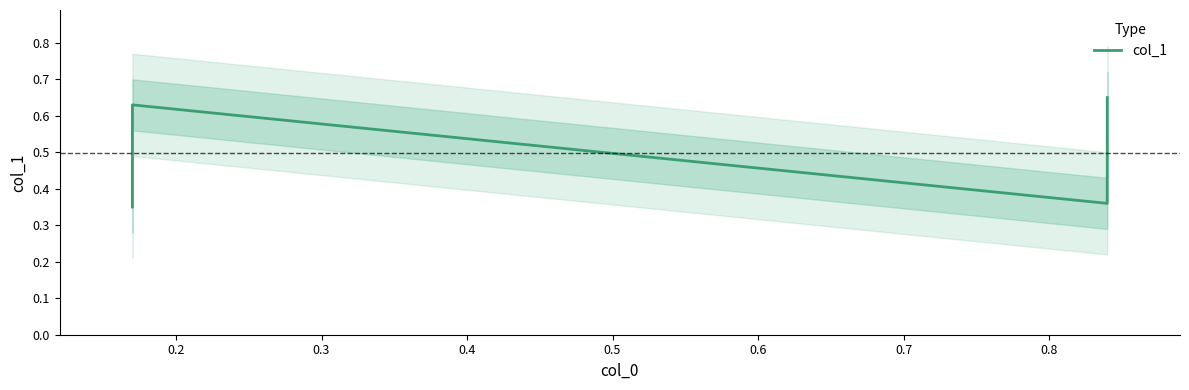

True or false: there are more than 0 points higher than both neighbors.

True